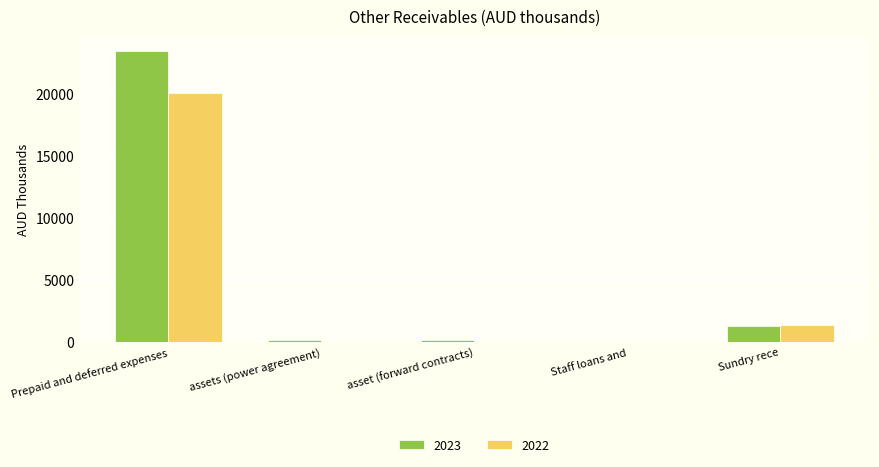

Which series changed the most between Prepaid and deferred expenses and Sundry rece?

2023